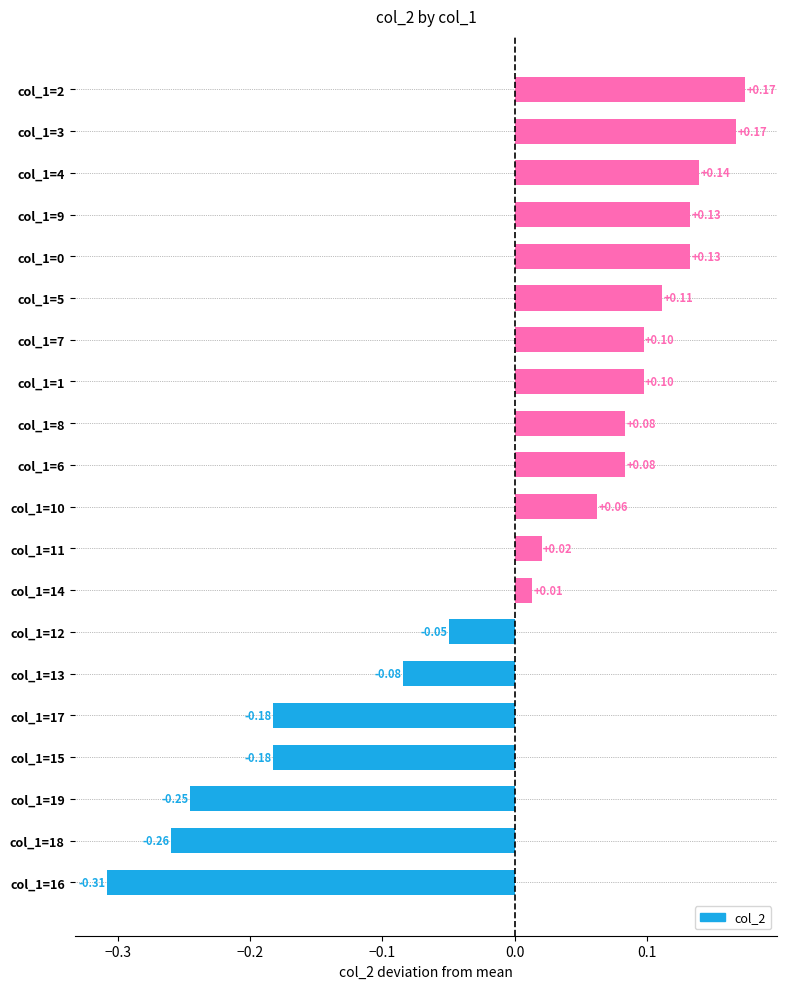

Between col_1=5 and col_1=14, which is larger?

col_1=5